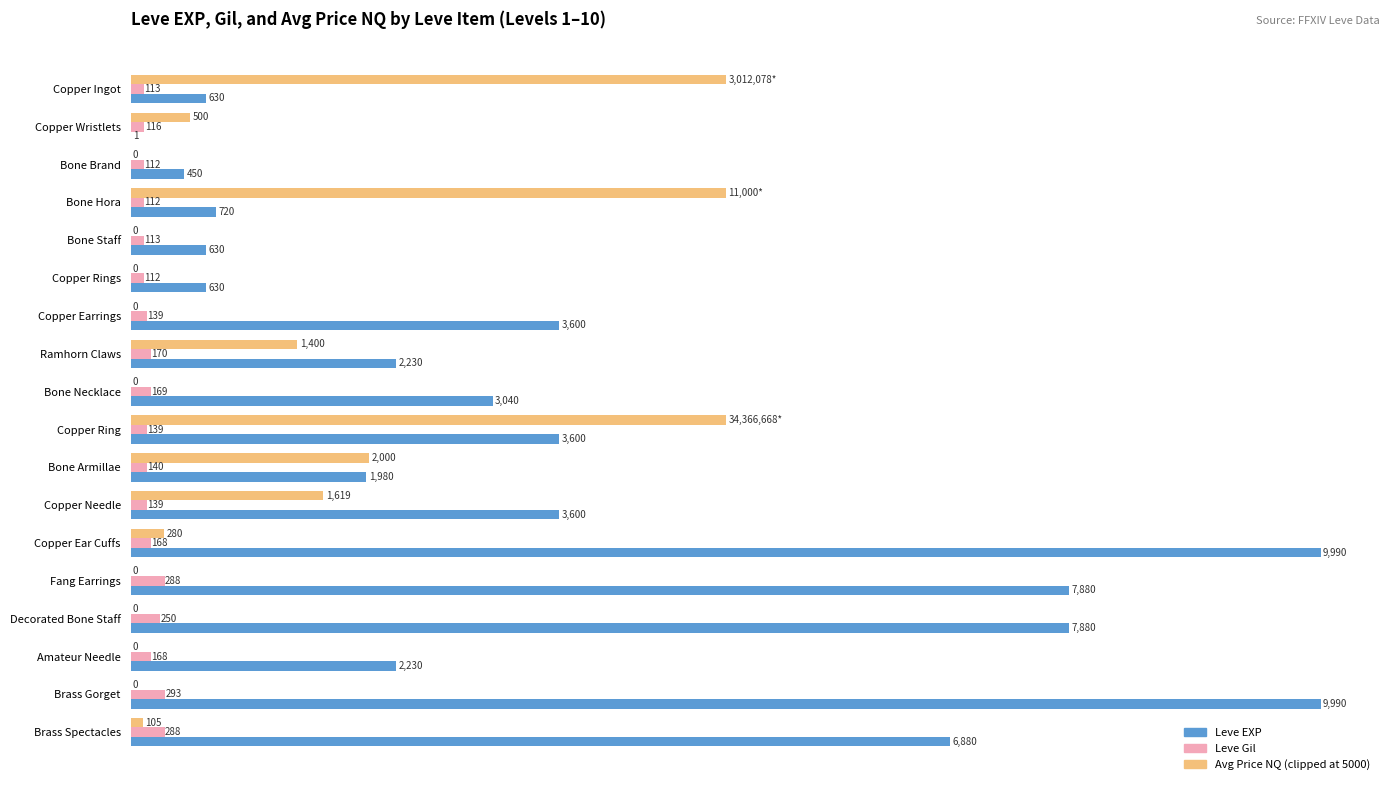

Between Bone Hora and Brass Spectacles, which series saw the biggest shift?

Leve EXP